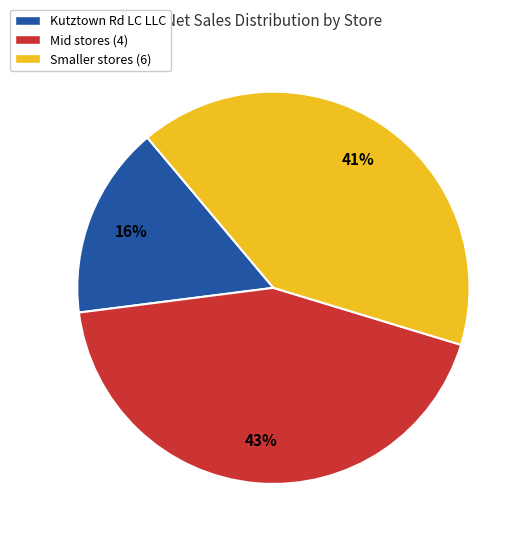

Which slice is the largest?

Mid stores (4)